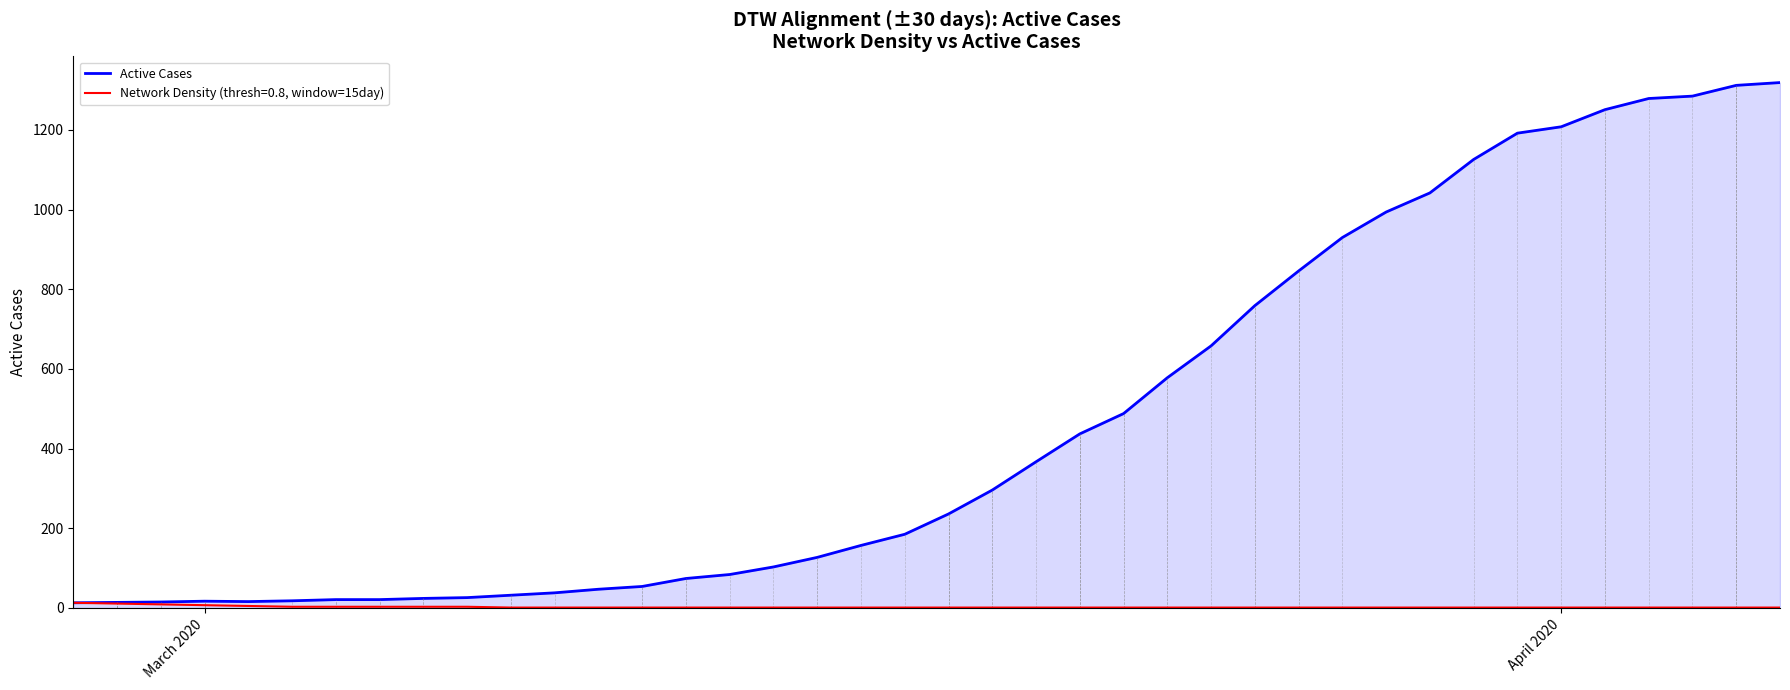

Which series has the largest total across all categories?

Active Cases